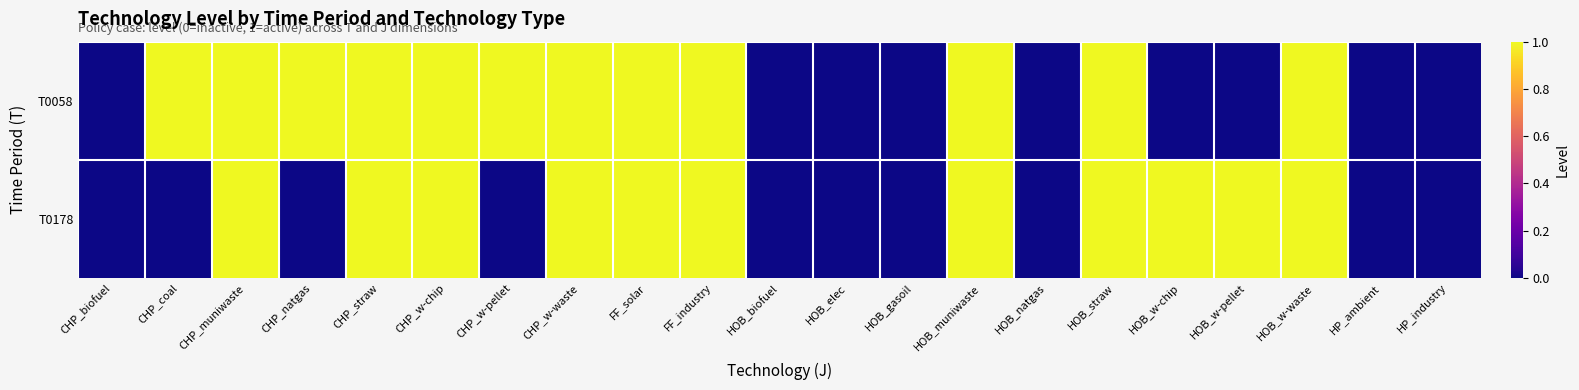

Reading left to right, extract all data points from this chart.

T0058: CHP_biofuel=0	CHP_coal=1	CHP_muniwaste=1	CHP_natgas=1	CHP_straw=1	CHP_w-chip=1	CHP_w-pellet=1	CHP_w-waste=1	FF_solar=1	FF_industry=1	HOB_biofuel=0	HOB_elec=0	HOB_gasoil=0	HOB_muniwaste=1	HOB_natgas=0	HOB_straw=1	HOB_w-chip=0	HOB_w-pellet=0	HOB_w-waste=1	HP_ambient=0	HP_industry=0
T0178: CHP_biofuel=0	CHP_coal=0	CHP_muniwaste=1	CHP_natgas=0	CHP_straw=1	CHP_w-chip=1	CHP_w-pellet=0	CHP_w-waste=1	FF_solar=1	FF_industry=1	HOB_biofuel=0	HOB_elec=0	HOB_gasoil=0	HOB_muniwaste=1	HOB_natgas=0	HOB_straw=1	HOB_w-chip=1	HOB_w-pellet=1	HOB_w-waste=1	HP_ambient=0	HP_industry=0